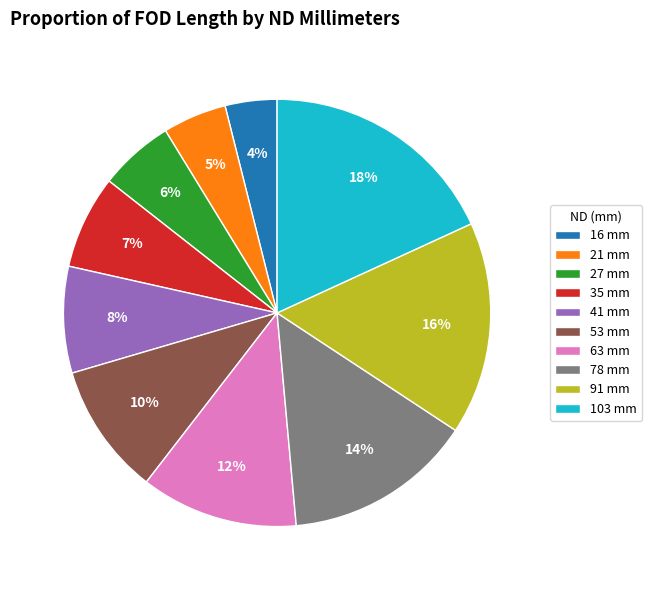

Rank the categories by value from lowest to highest.

16, 21, 27, 35, 41, 53, 63, 78, 91, 103